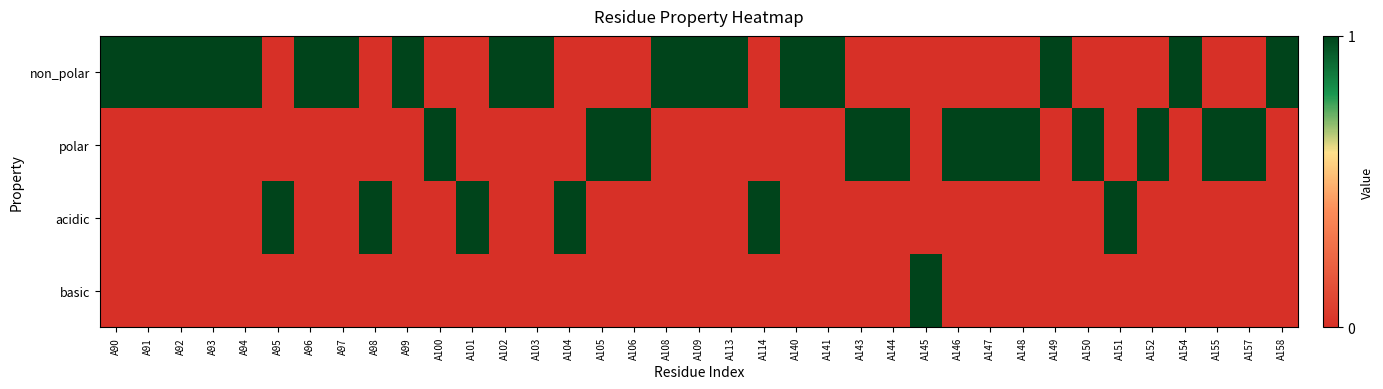

At A157, list the series in order from largest to smallest.

polar, non_polar, acidic, basic